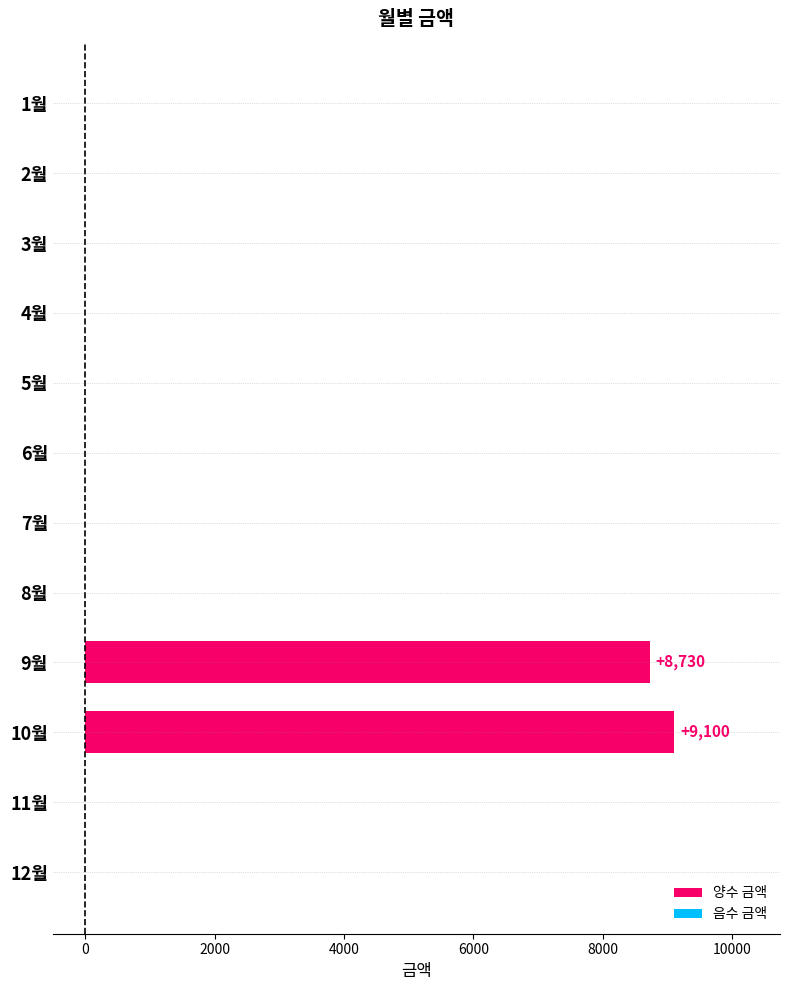

Count the number of data series in this chart.

1